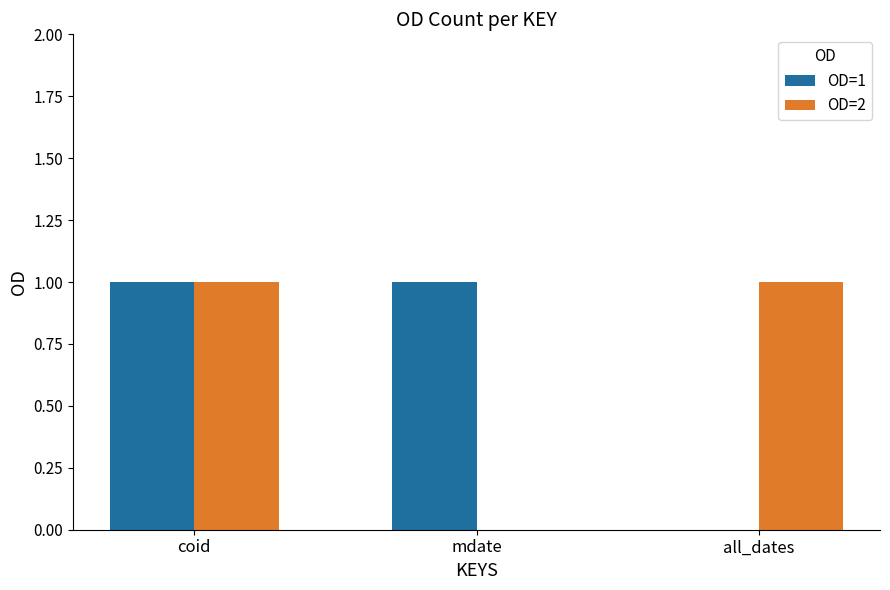

Which series changed the most between coid and all_dates?

OD=1